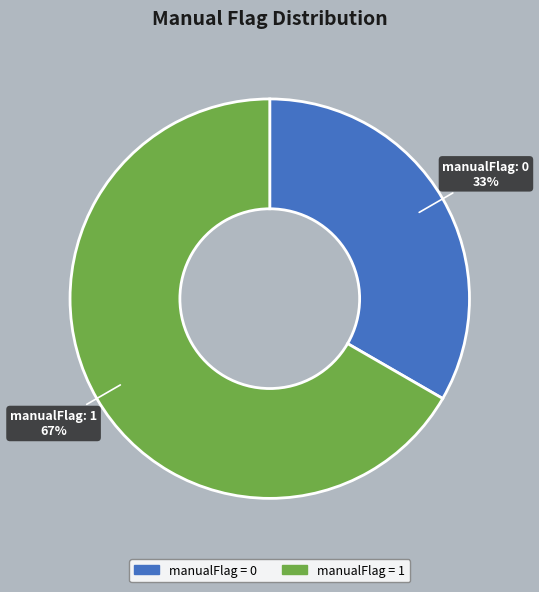

Is there a majority slice in this chart?

Yes